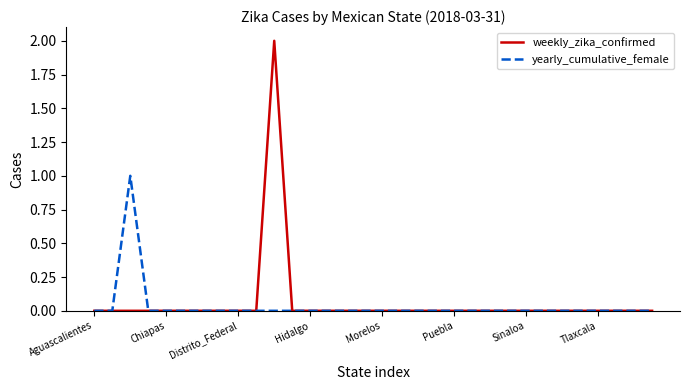

Which series has the largest range (max minus min)?

weekly_zika_confirmed